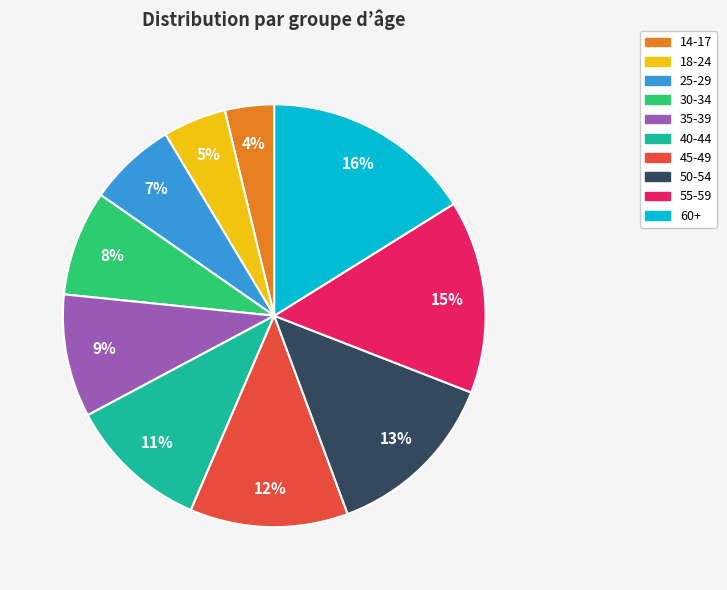

Is there a majority slice in this chart?

No